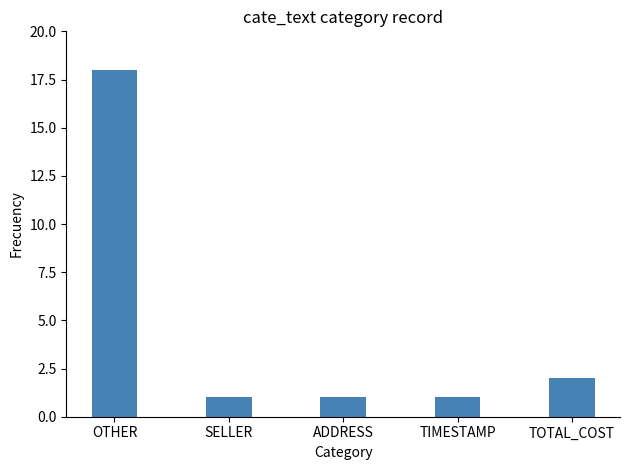

What is the difference between the second highest and second lowest values?

1